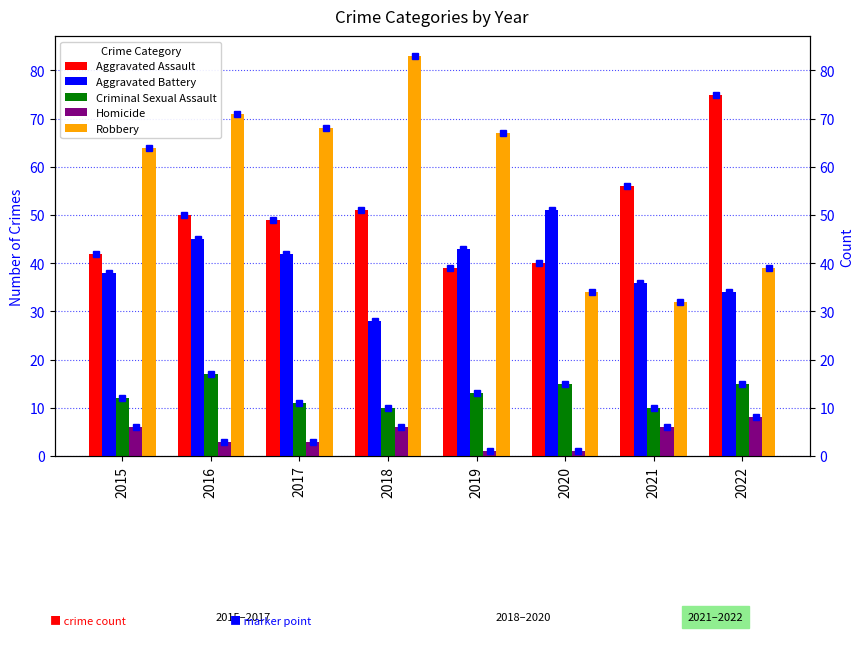

What is the sum of the Criminal Sexual Assault values at 2017 and 2022?

26